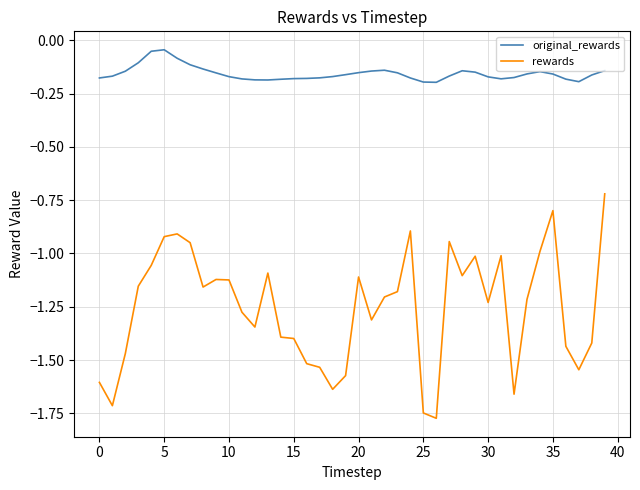

Rank the series by their maximum value, from highest to lowest.

original_rewards, rewards